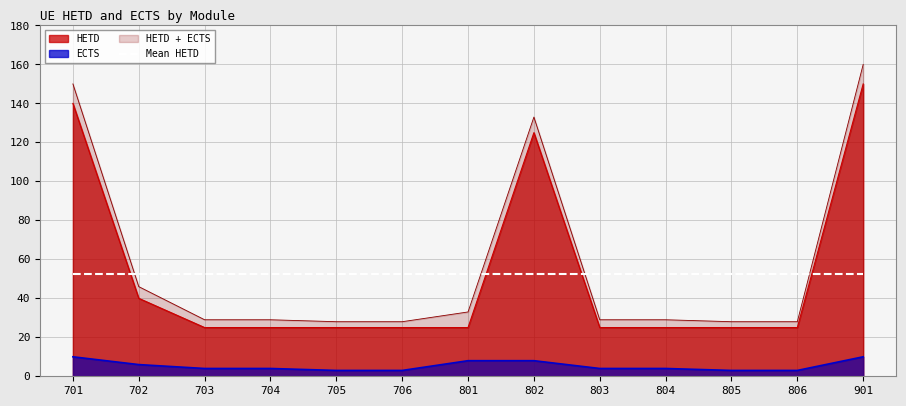

True or false: ECTS and HETD cross at least once.

False